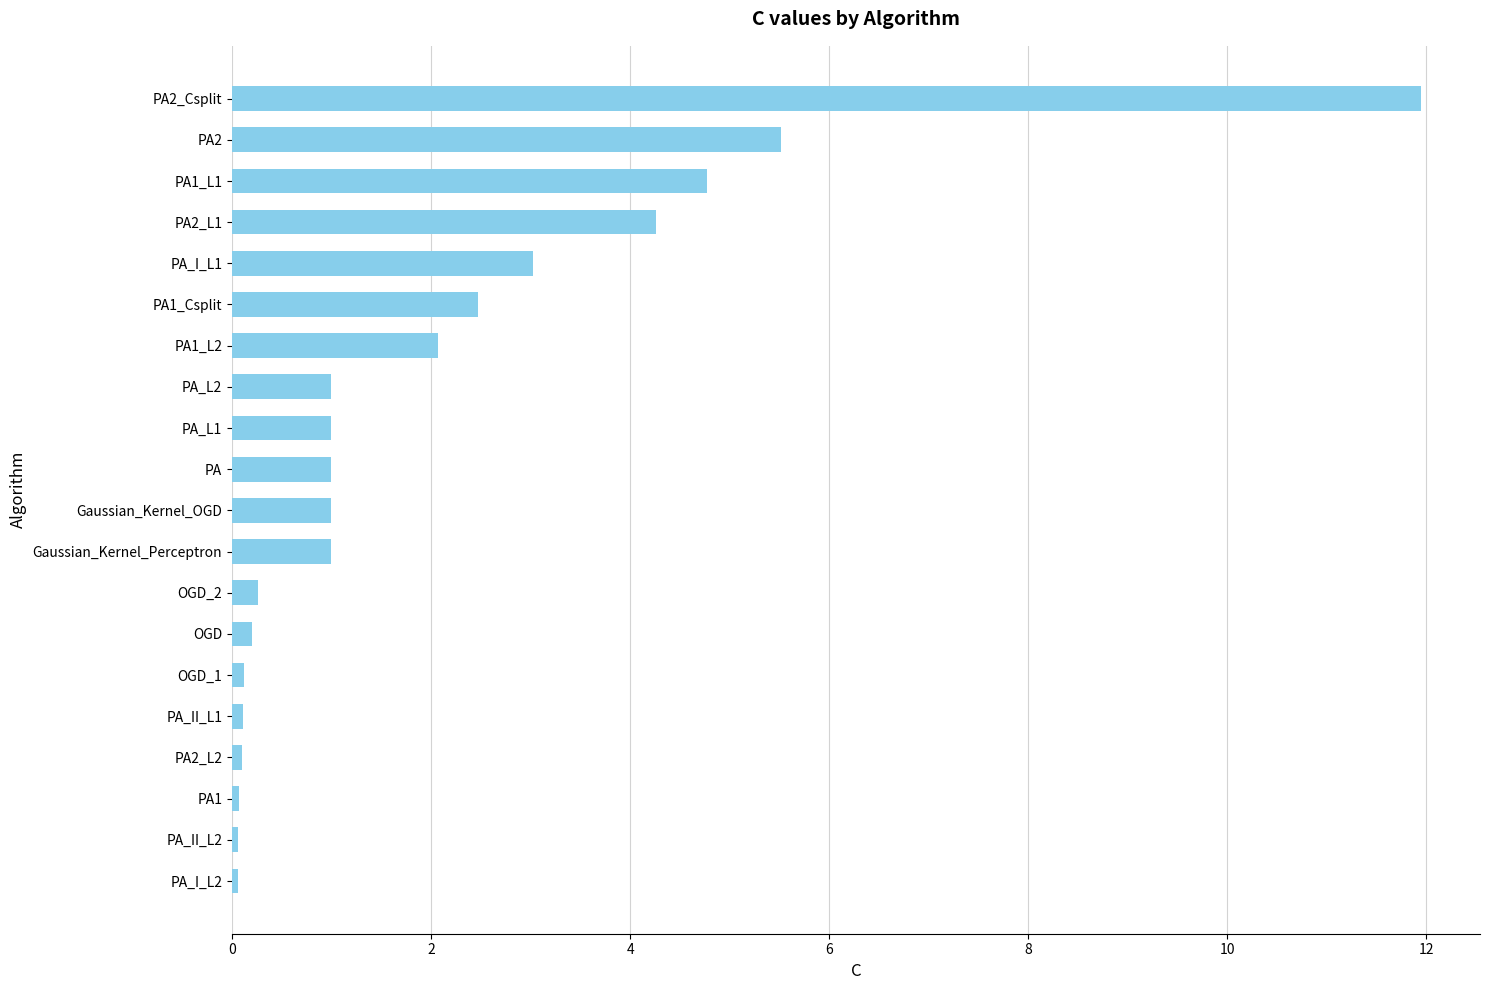

The chart shows a value of 3.0 at PA_I_L1. True or false?

True